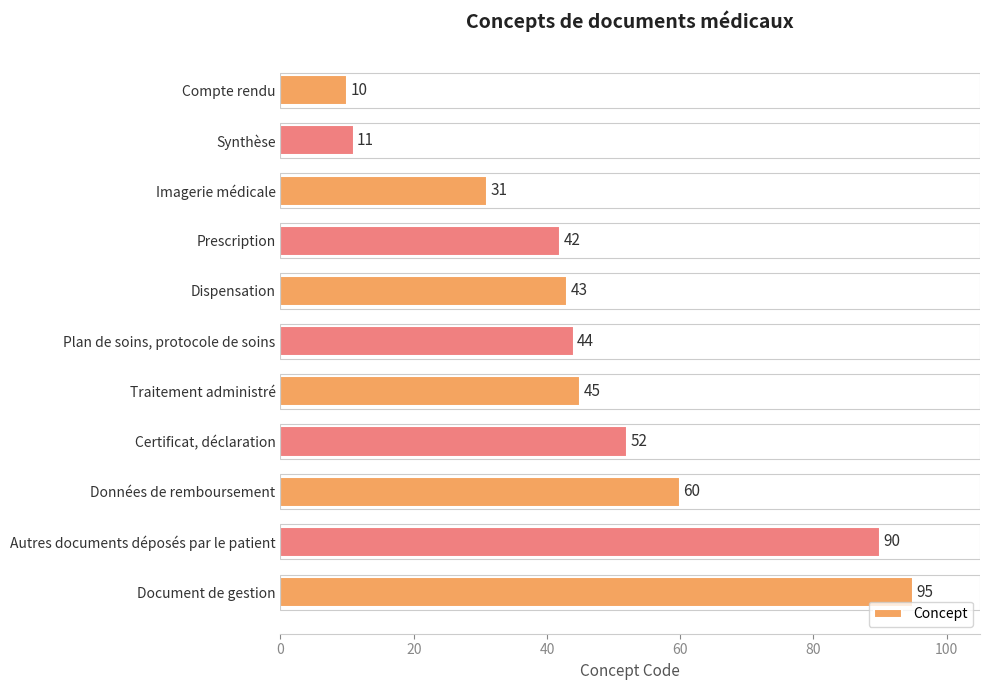

Rank the categories by value from lowest to highest.

Compte rendu, Synthèse, Imagerie médicale, Prescription, Dispensation, Plan de soins, protocole de soins, Traitement administré, Certificat, déclaration, Données de remboursement, Autres documents déposés par le patient, Document de gestion